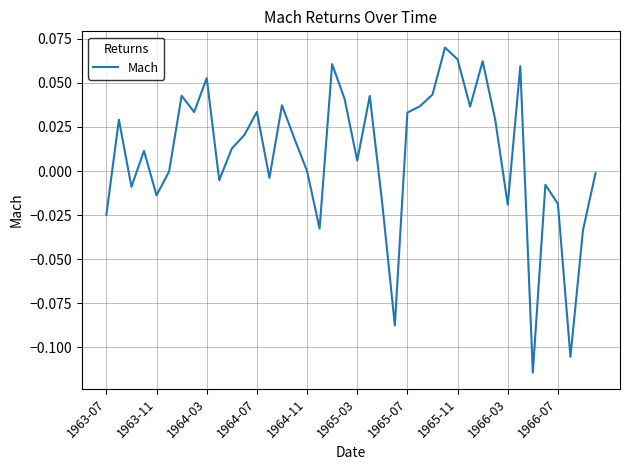

Is this an area chart (filled region under the line)?

No